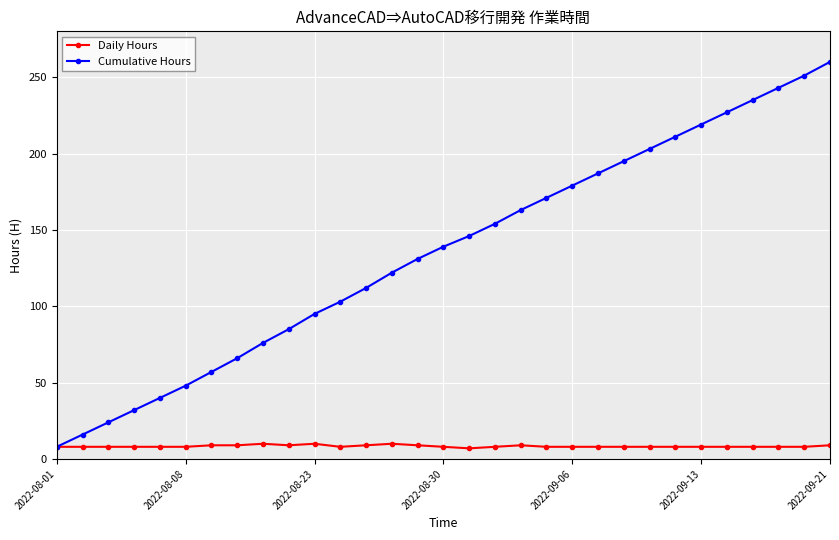

Which series has the largest range (max minus min)?

Cumulative Hours